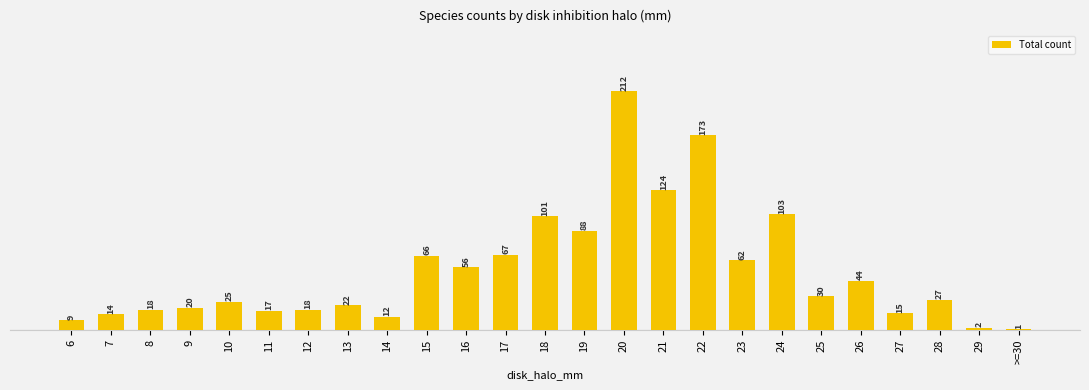

What is the difference between the values at >=30 and 18?

100